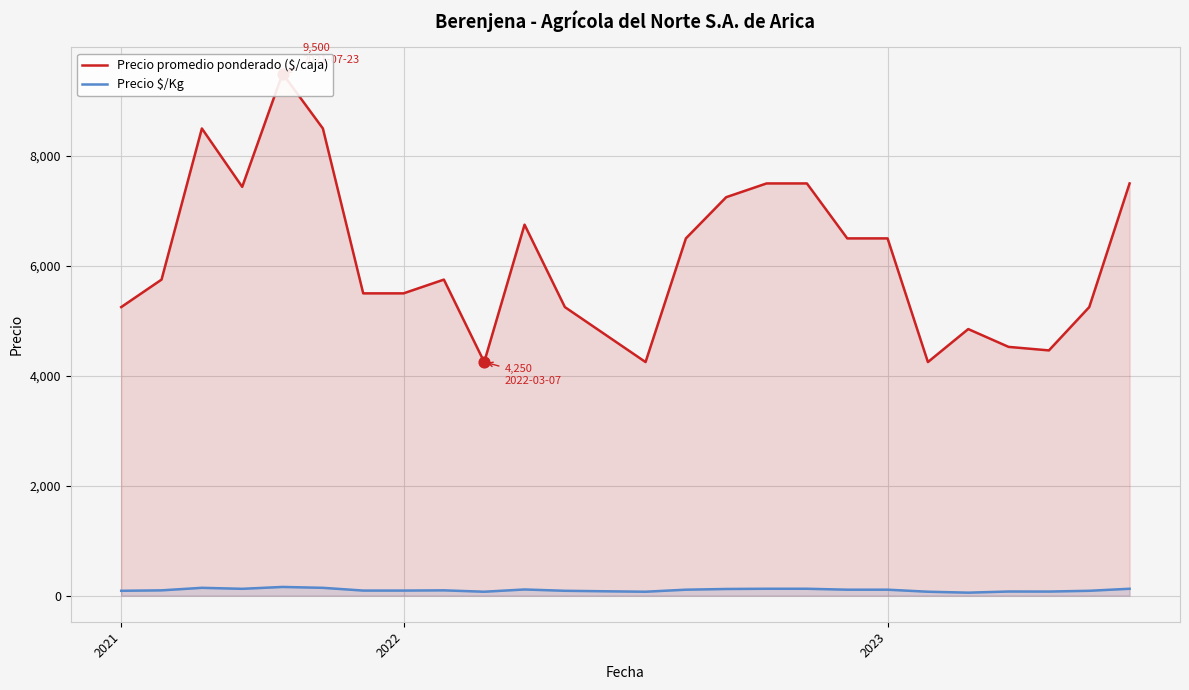

What are all the series names shown in the legend?

Precio promedio ponderado ($/caja), Precio $/Kg